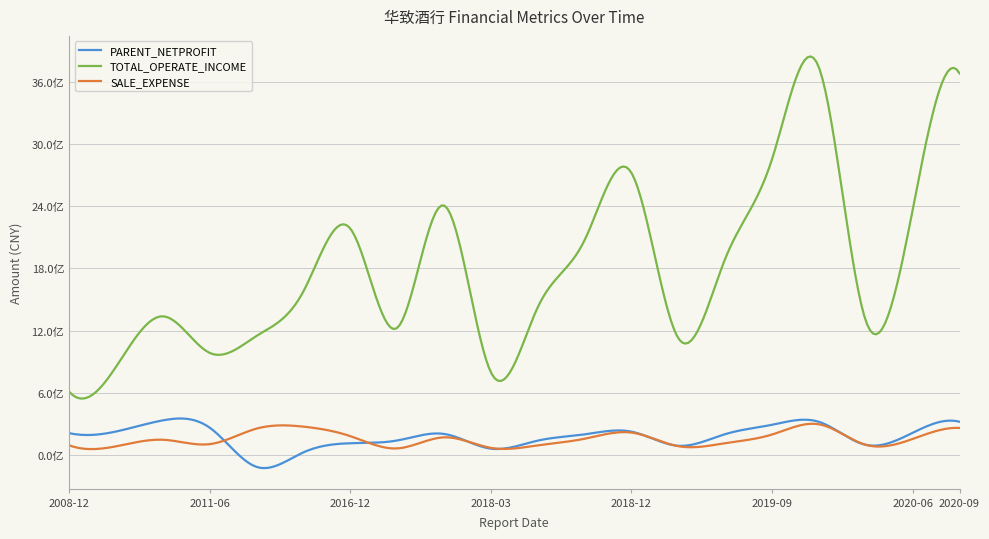

Which series has the widest spread of values?

TOTAL_OPERATE_INCOME